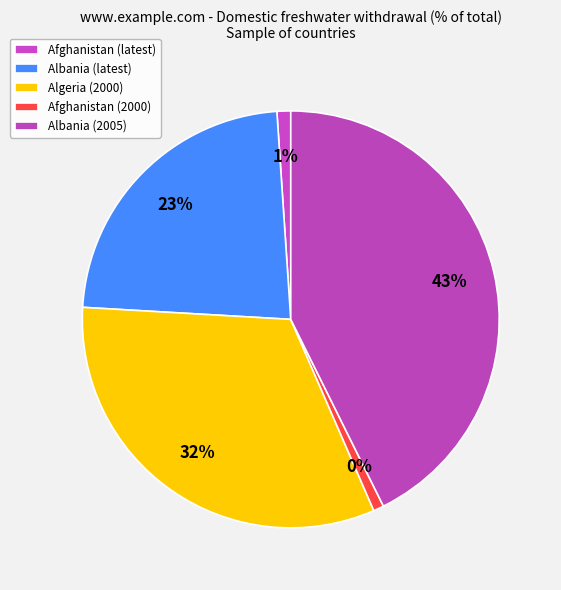

The Algeria slice represents 38% of the pie. True or false?

False